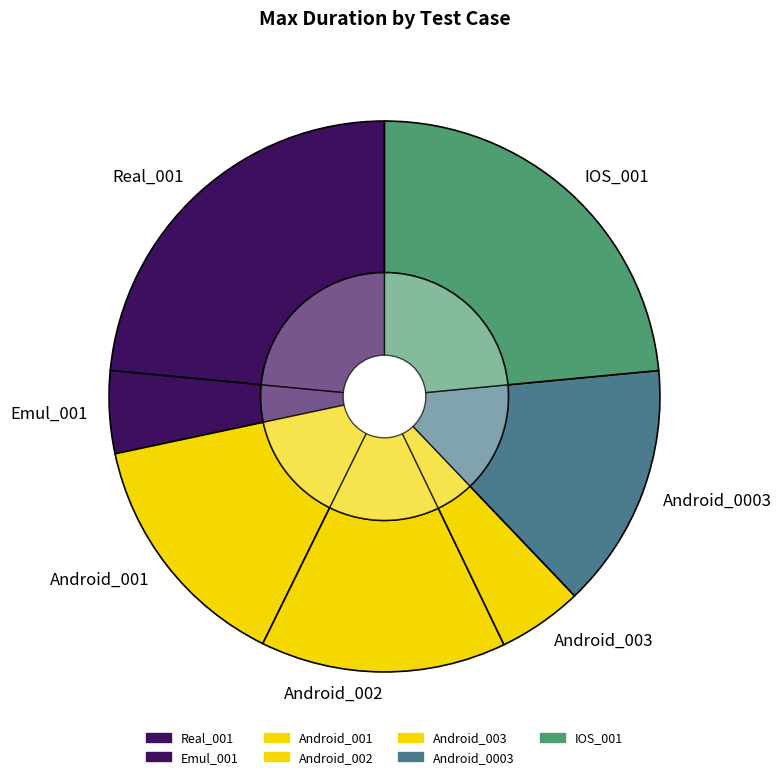

What is the ratio of the value at IOS_001 to the value at Android_003?

4.7